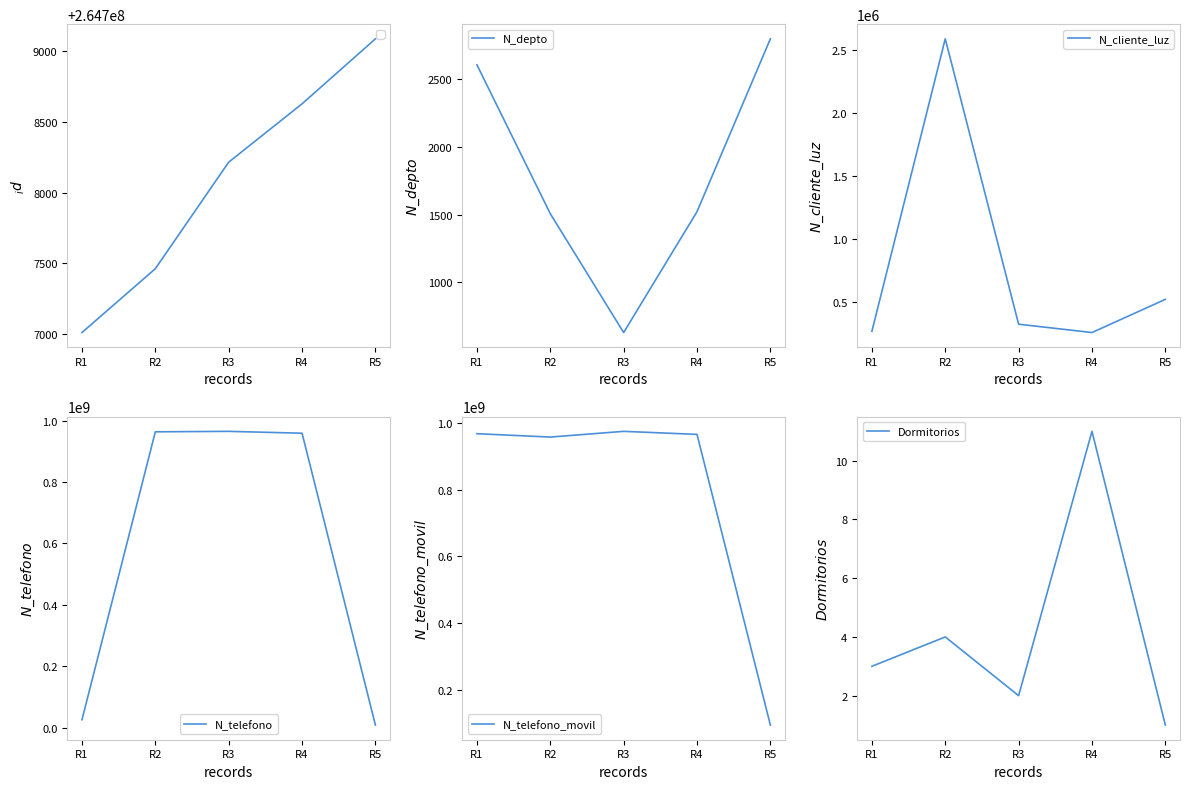

True or false: Dormitorios has more than 2 points higher than both neighbors.

False